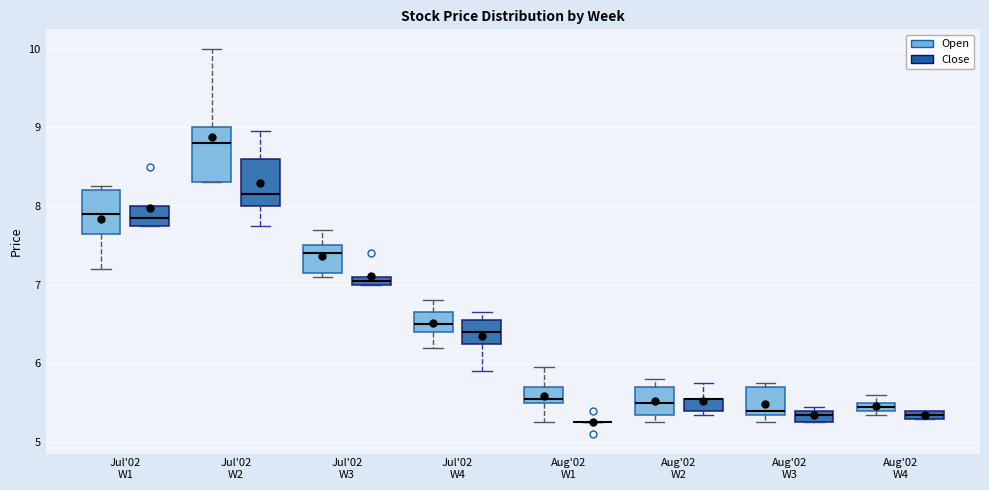

Where is the lower edge of the box for Jul'02 W4 (Close) on the y-axis? The values are not printed on the chart, so give them approximately, as read against the axis.

6.3